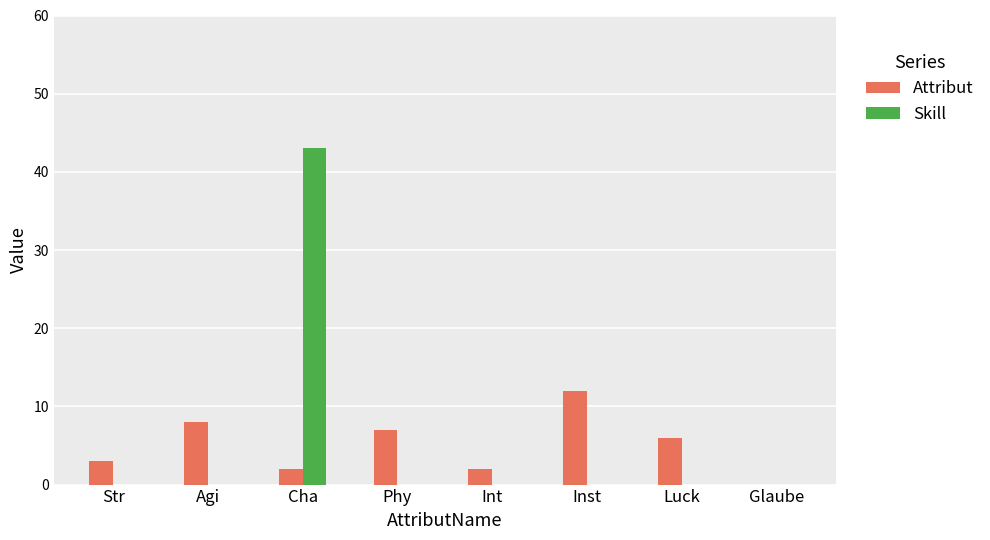

Is it true that Attribut equals 8 at Agi?

True